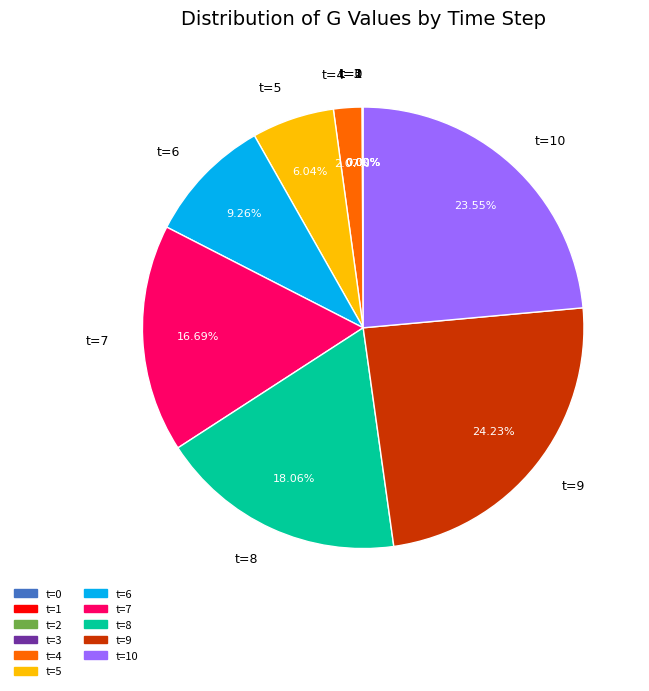

Which has a higher value, t=5 or t=4?

t=5